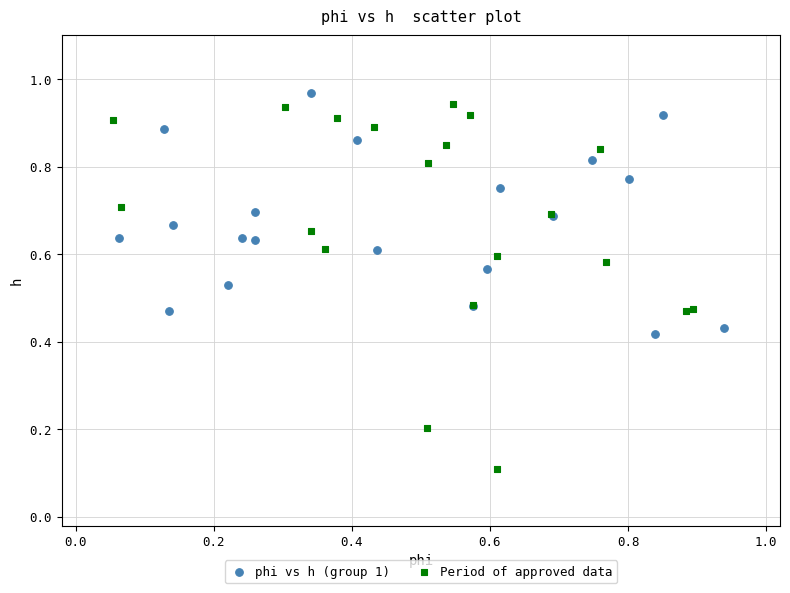

Which series has the largest Y range (max minus min)?

Period of approved data